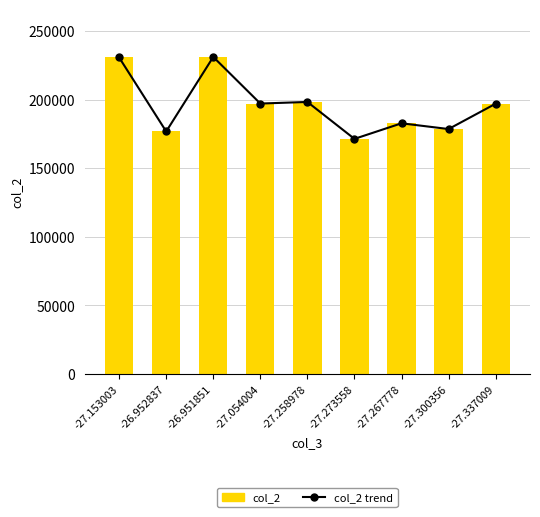

What is the difference between the maximum and minimum values in the col_2 (bar) series?

59744